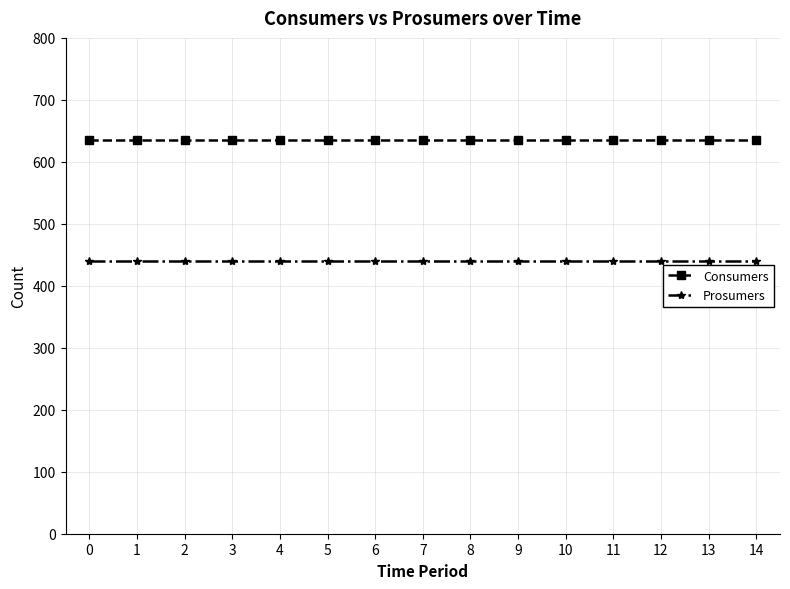

The value of Consumers at 6 is 635. True or false?

True